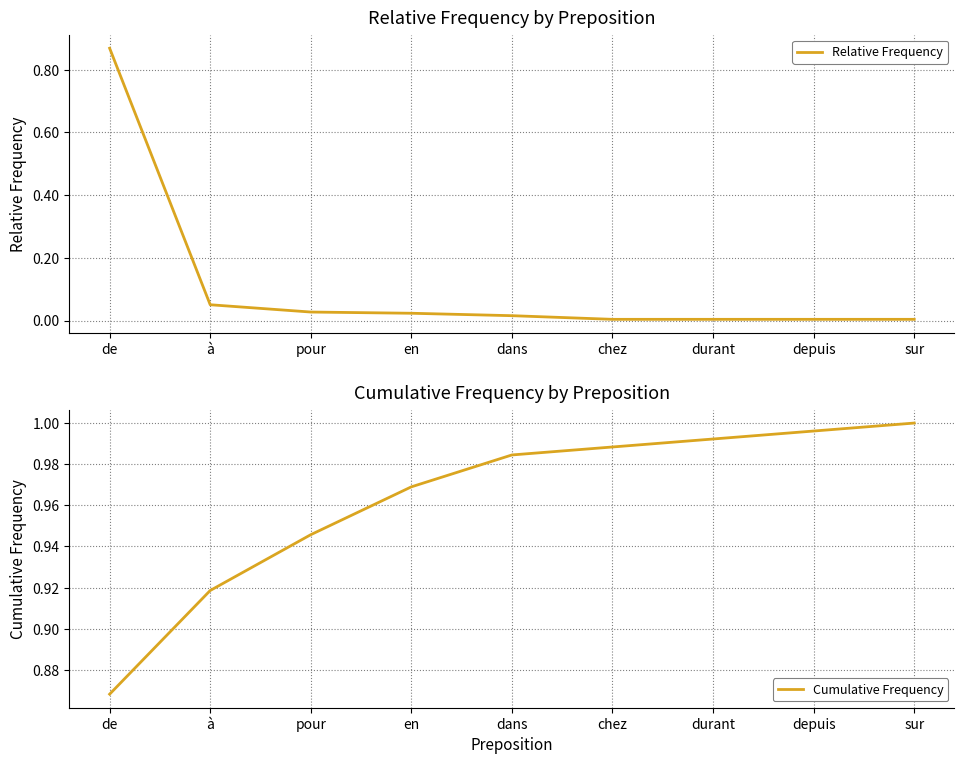

What is the greatest value displayed?

1.0